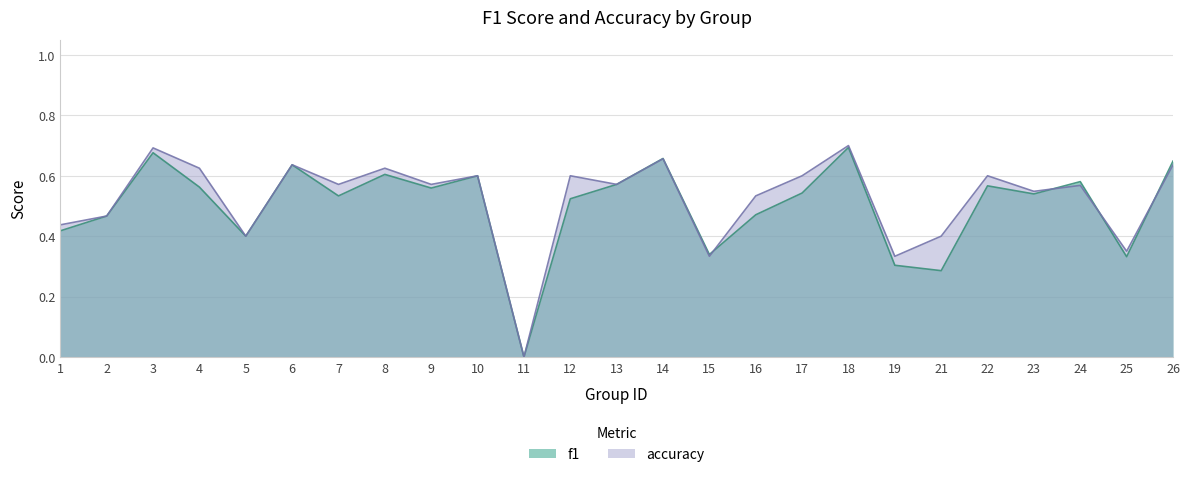

Reading right to left, transcribe all the data shown in this chart.

f1: 26=0.6	25=0.3	24=0.6	23=0.5	22=0.6	21=0.3	19=0.3	18=0.7	17=0.5	16=0.5	15=0.3	14=0.7	13=0.6	12=0.5	11=0.0	10=0.6	9=0.6	8=0.6	7=0.5	6=0.6	5=0.4	4=0.6	3=0.7	2=0.5	1=0.4
accuracy: 26=0.6	25=0.3	24=0.6	23=0.5	22=0.6	21=0.4	19=0.3	18=0.7	17=0.6	16=0.5	15=0.3	14=0.7	13=0.6	12=0.6	11=0.0	10=0.6	9=0.6	8=0.6	7=0.6	6=0.6	5=0.4	4=0.6	3=0.7	2=0.5	1=0.4